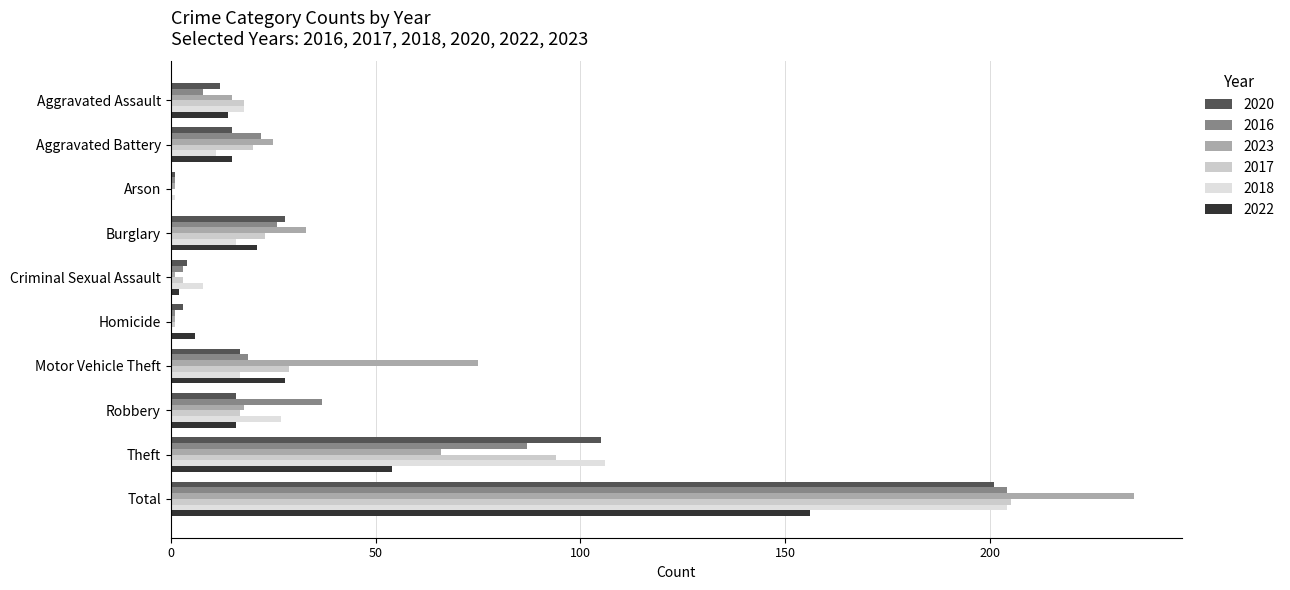

What are all the series names shown in the legend?

2020, 2016, 2023, 2017, 2018, 2022